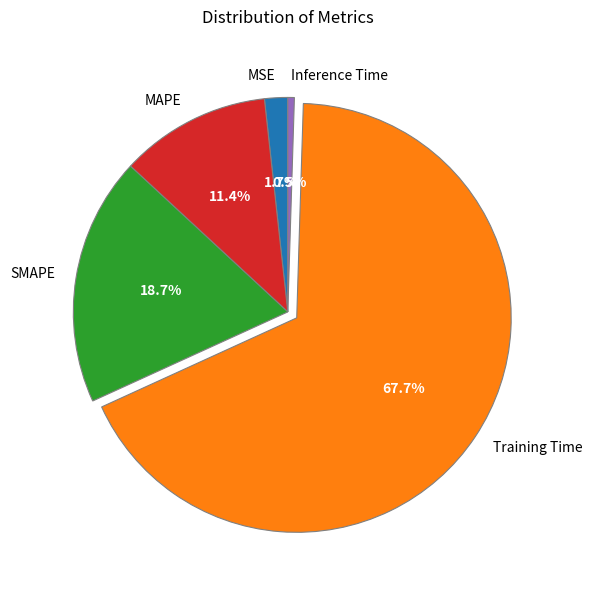

Which category has the biggest portion of the pie?

Training Time